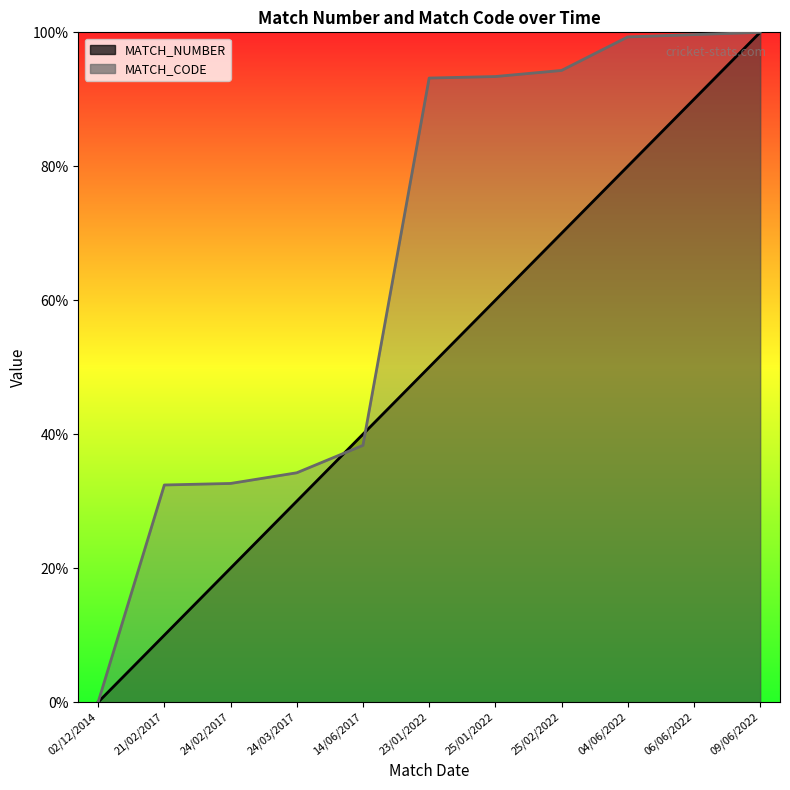

What is the total value across all series at 25/01/2022?

153.4